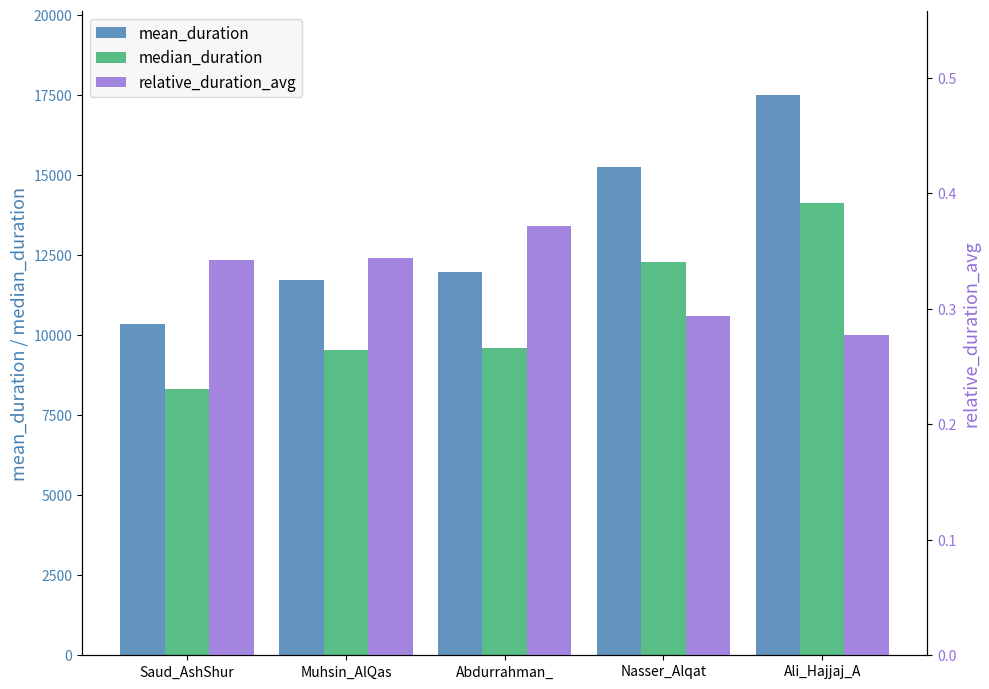

Between Abdurrahman_ and Nasser_Alqat, which series saw the biggest shift?

mean_duration